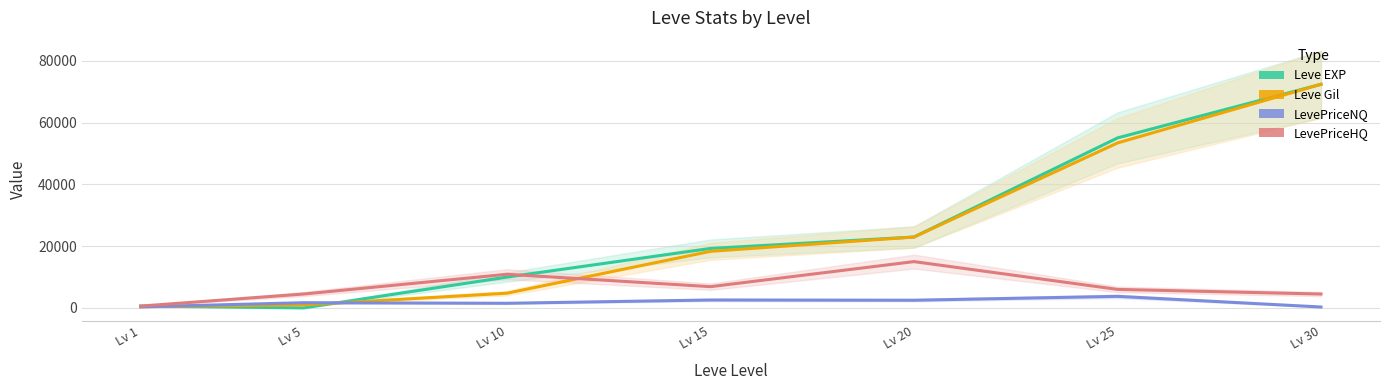

What is the minimum value for LevePriceHQ?

600